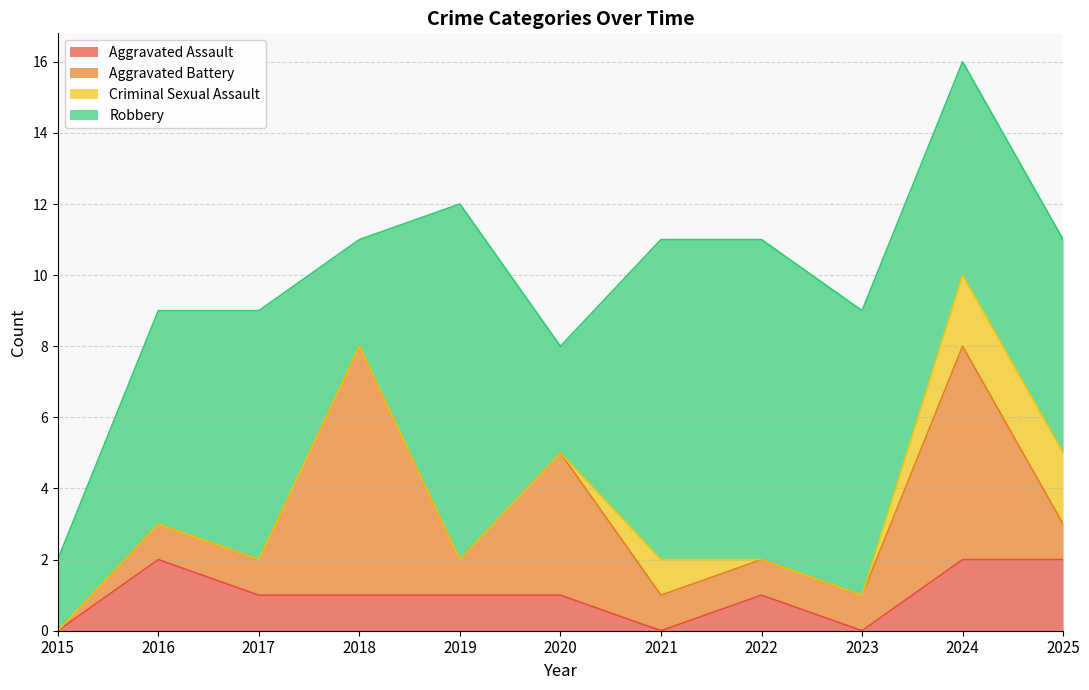

Which series has the widest spread of values?

Robbery